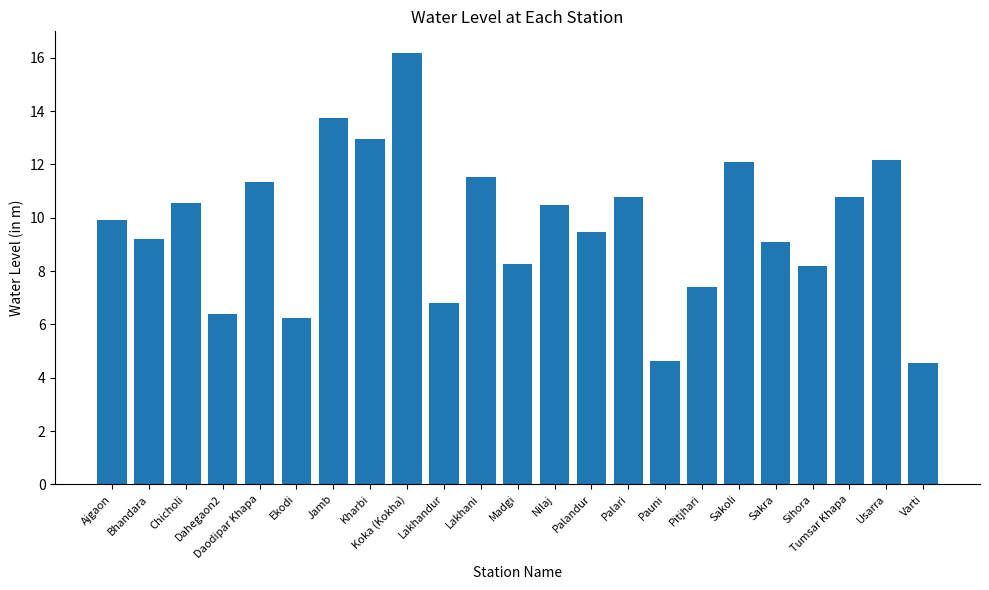

What is the value of the 1st bar from the left?

9.9